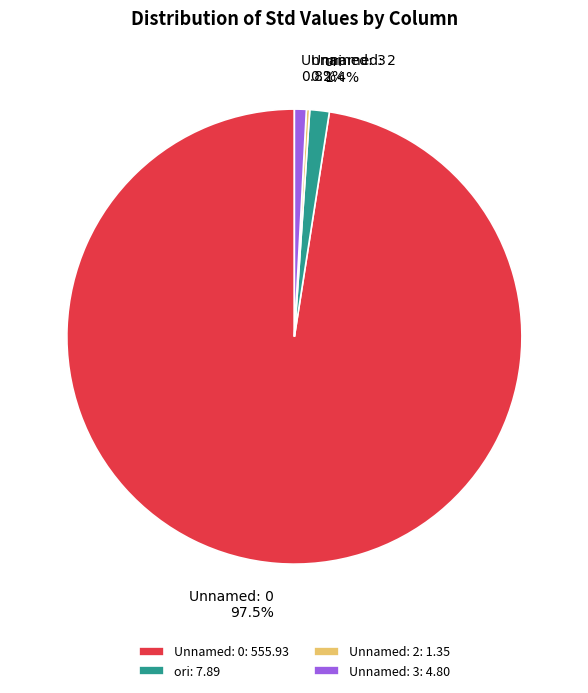

Is it true that ori is 11% of the pie?

False